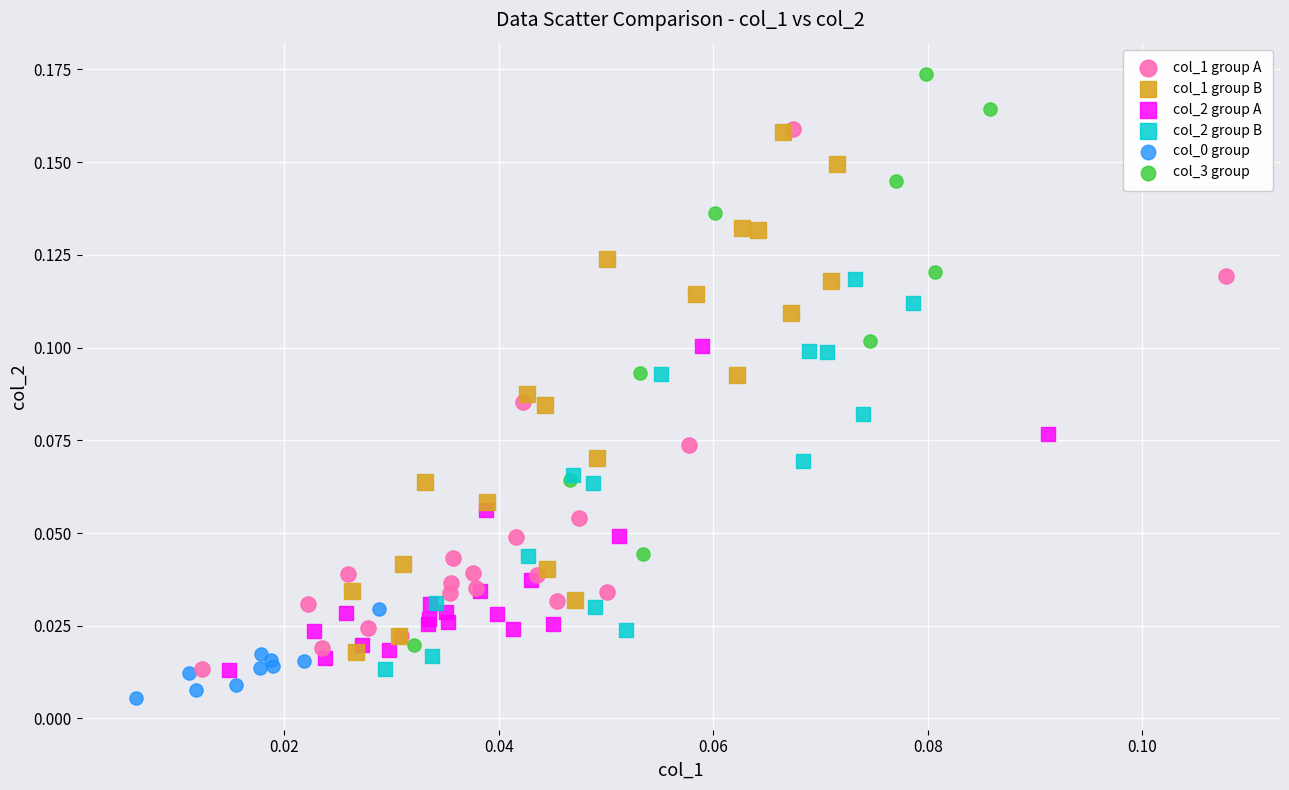

Which series contains the highest Y value?

col_3 group